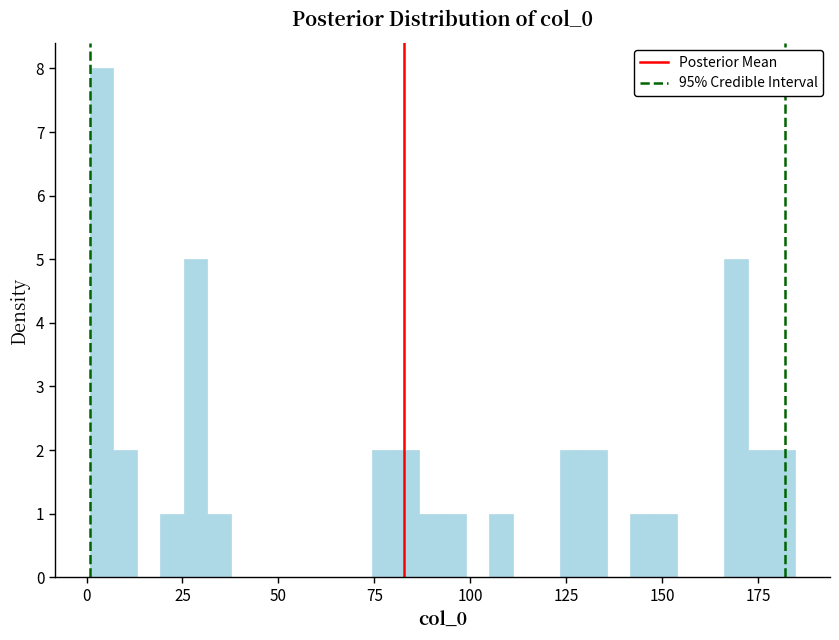

Around what value on the x-axis is the tallest bar? Give the approximate position of its centre, as read against the axis.

5